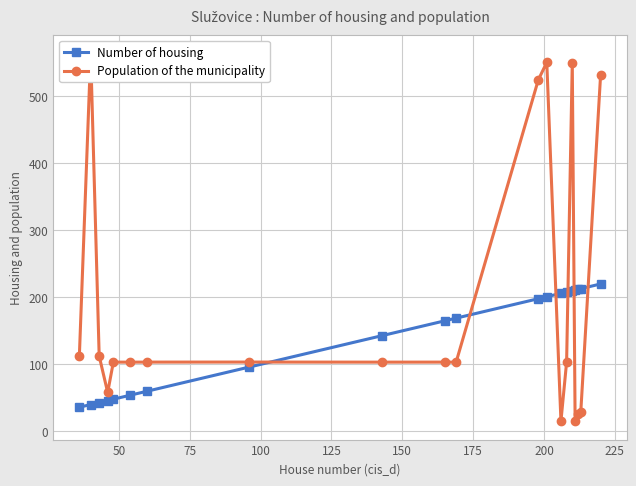

What is the maximum value for Number of housing?

220